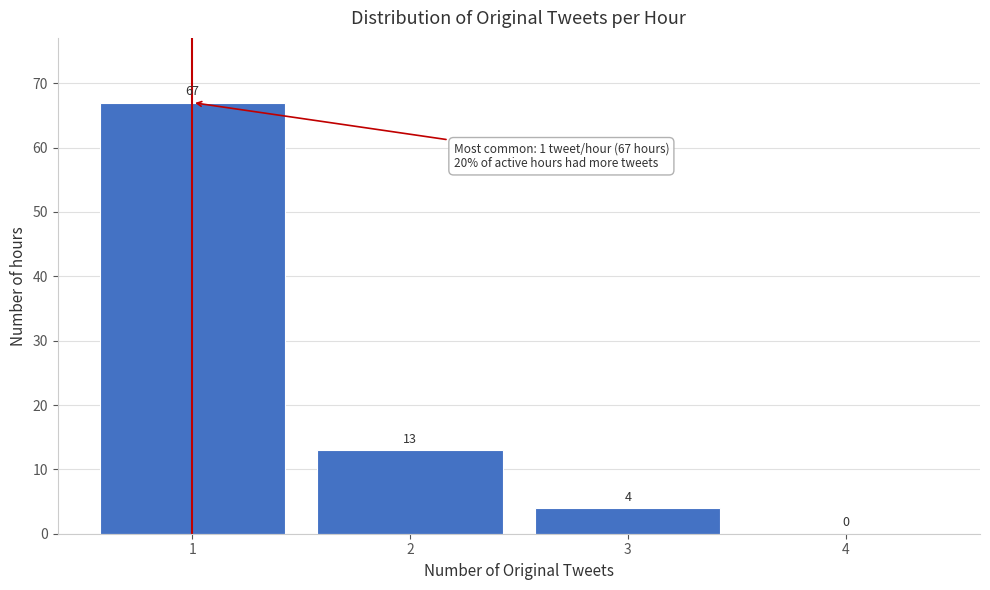

Which range on the x-axis has the tallest bar?

0.5 to 1.5